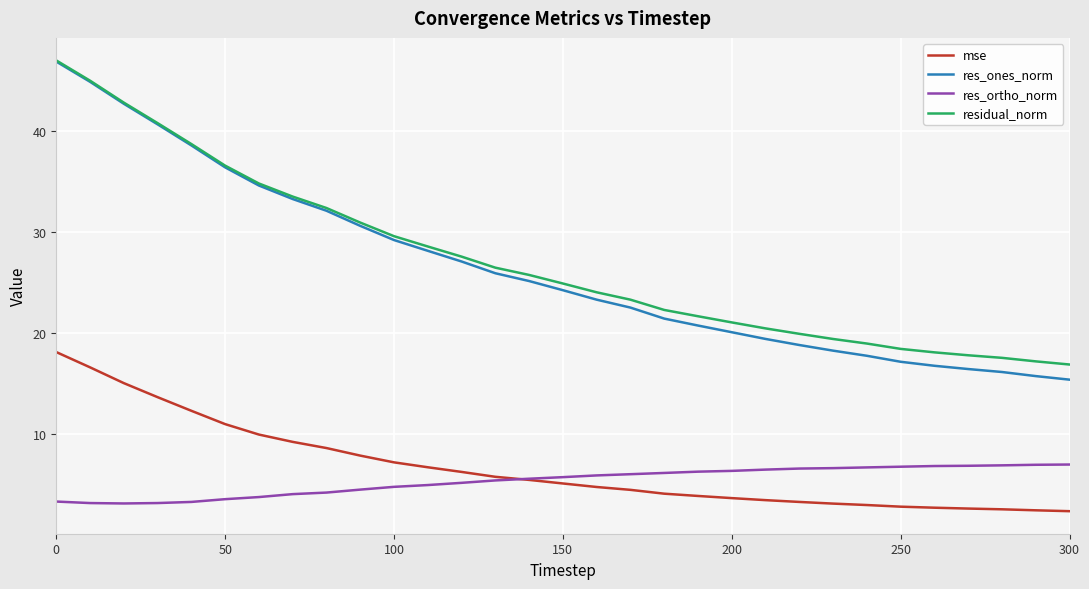

Which series has the widest spread of values?

res_ones_norm